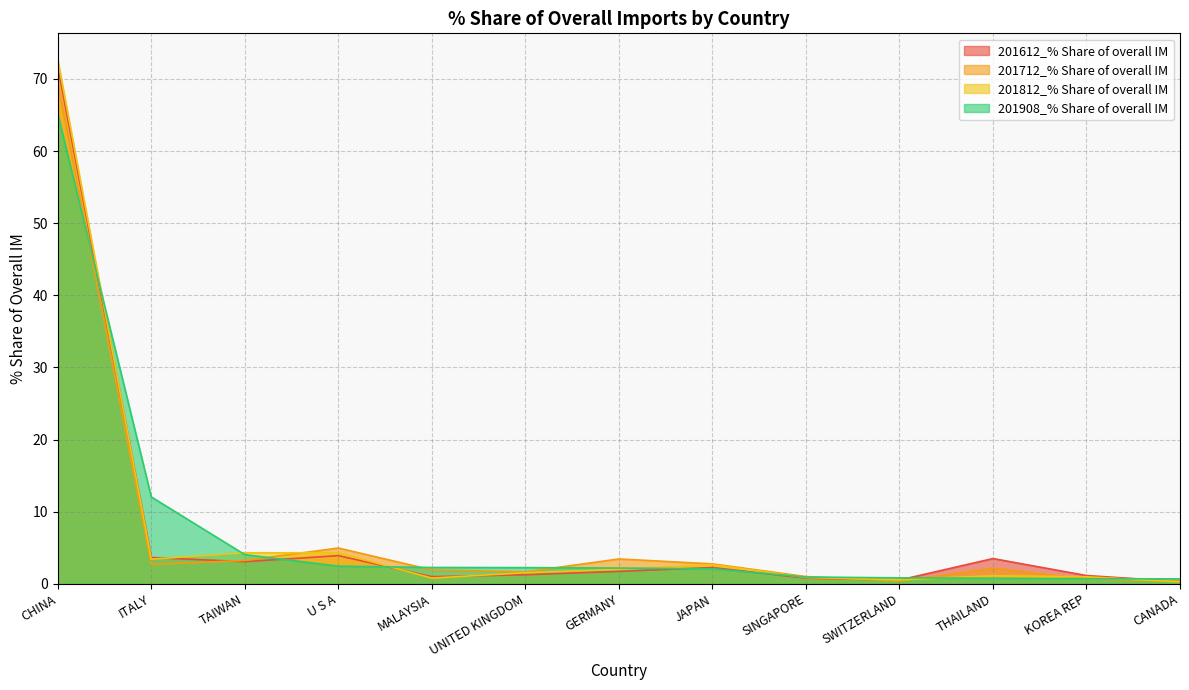

What is the spread (max minus min) of values at JAPAN?

0.7